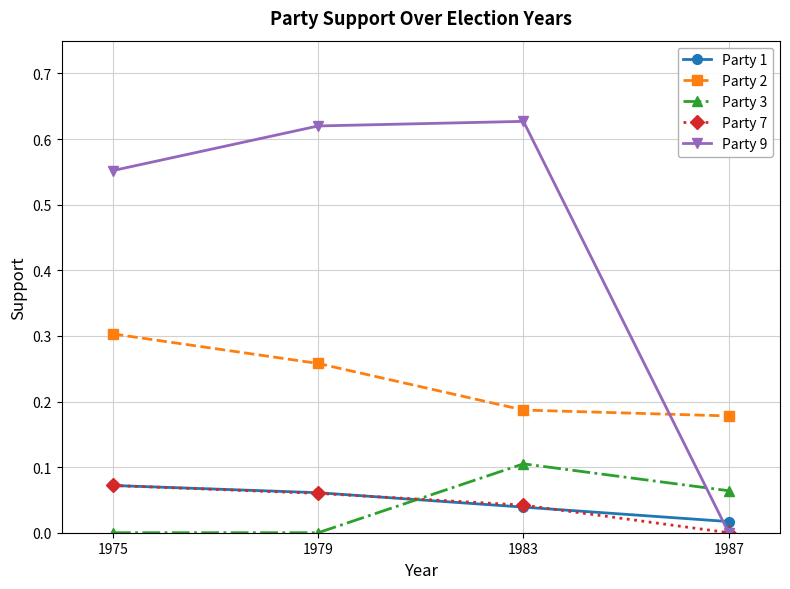

What is the sum of all Party 2 values?

0.9